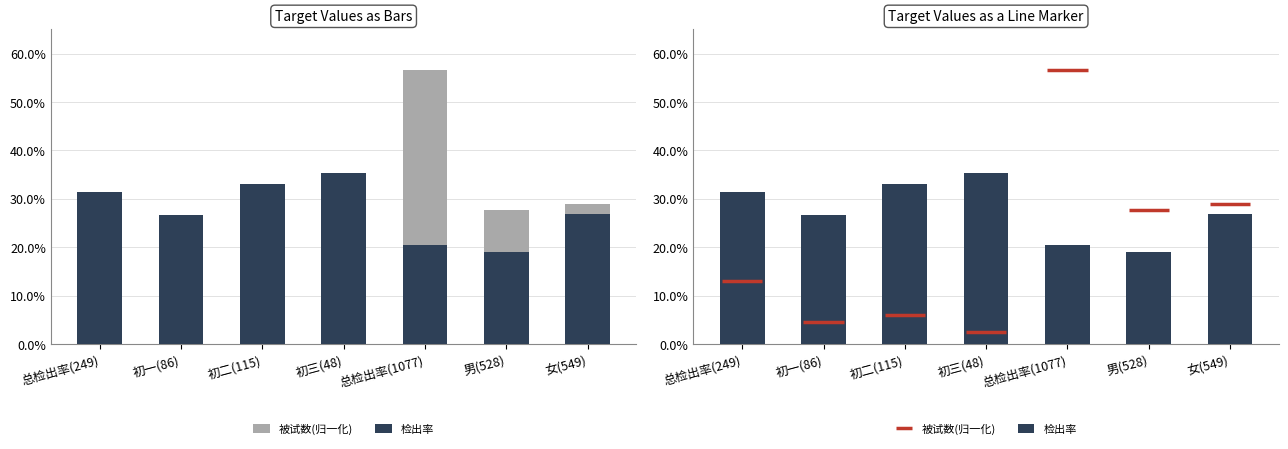

Which category has the highest value in the 检出率 series?

初三(48)